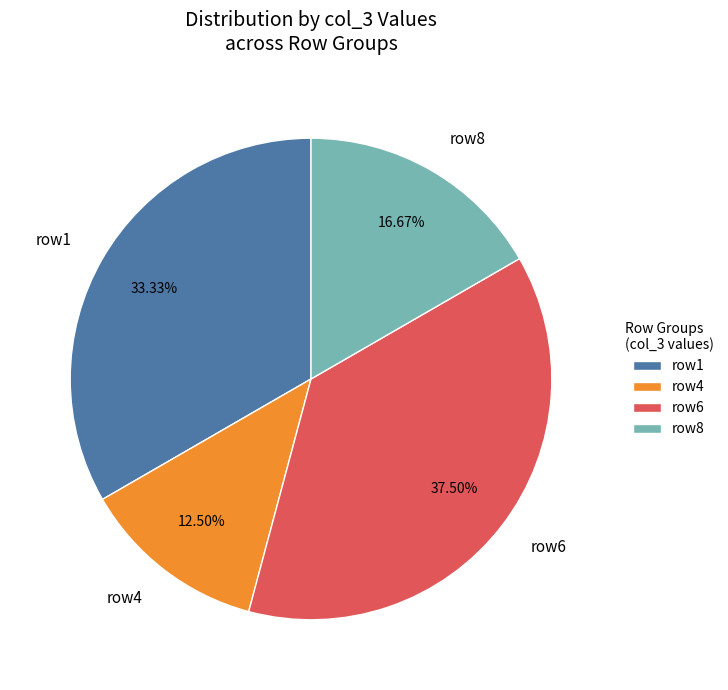

Count the number of slices in the pie.

4